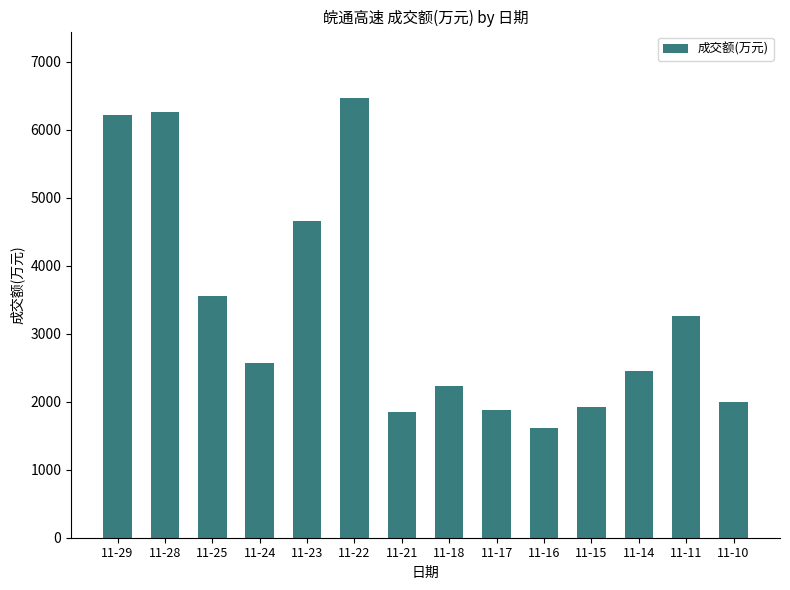

How many series are shown in this chart?

1